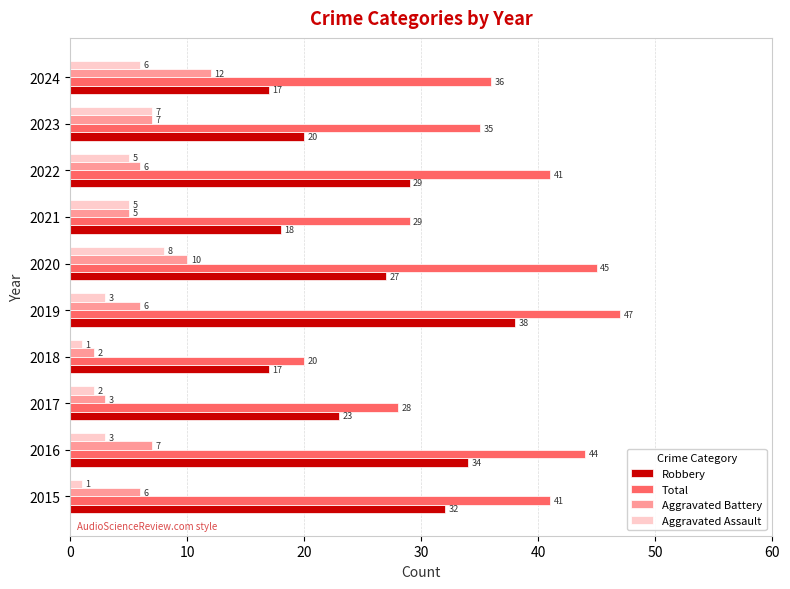

The value of Aggravated Battery at 2022 is 9. True or false?

False